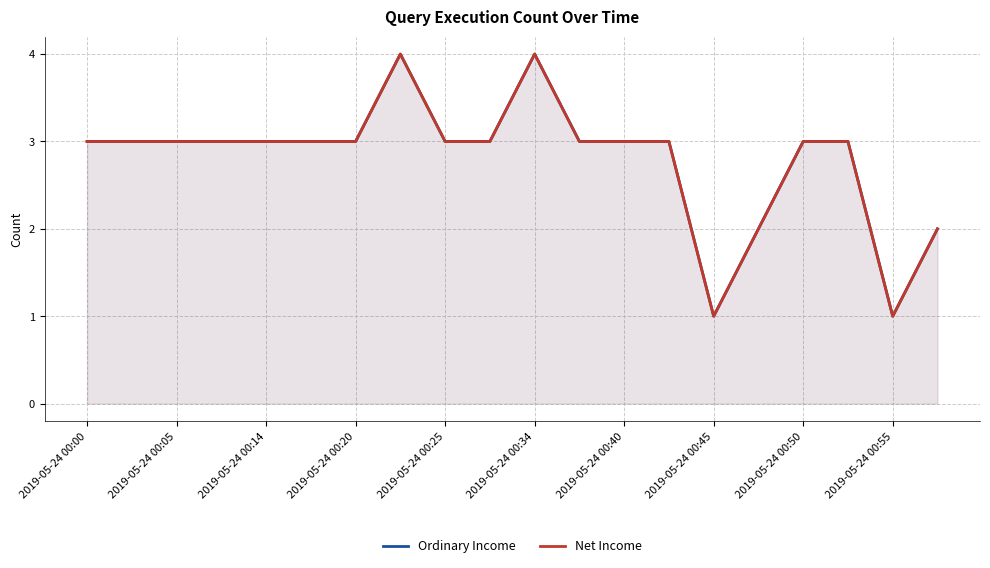

Rank the series by their maximum value, from highest to lowest.

Ordinary Income, Net Income